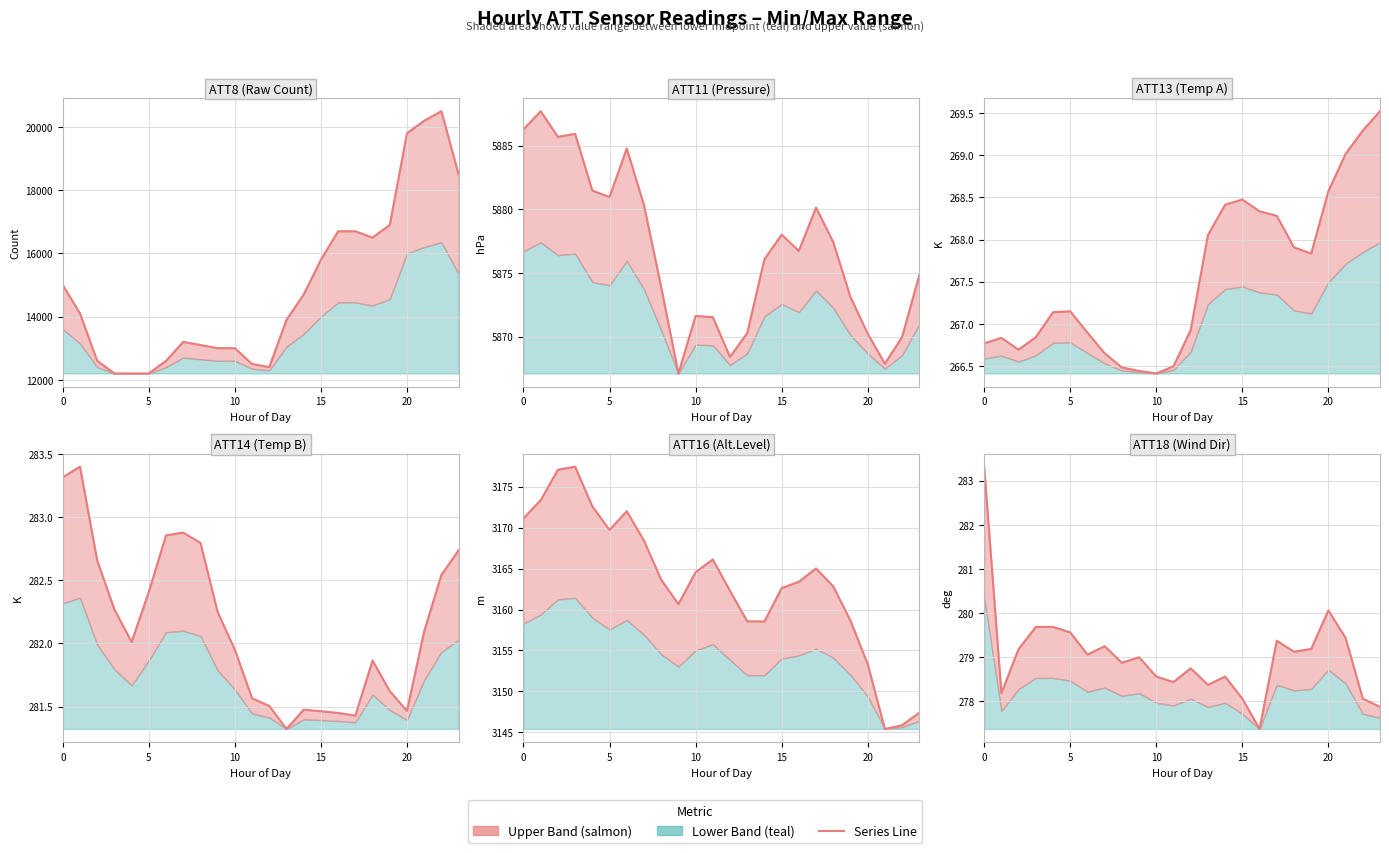

What is the value of the ATT18 point at the 8th from the left?

279.2